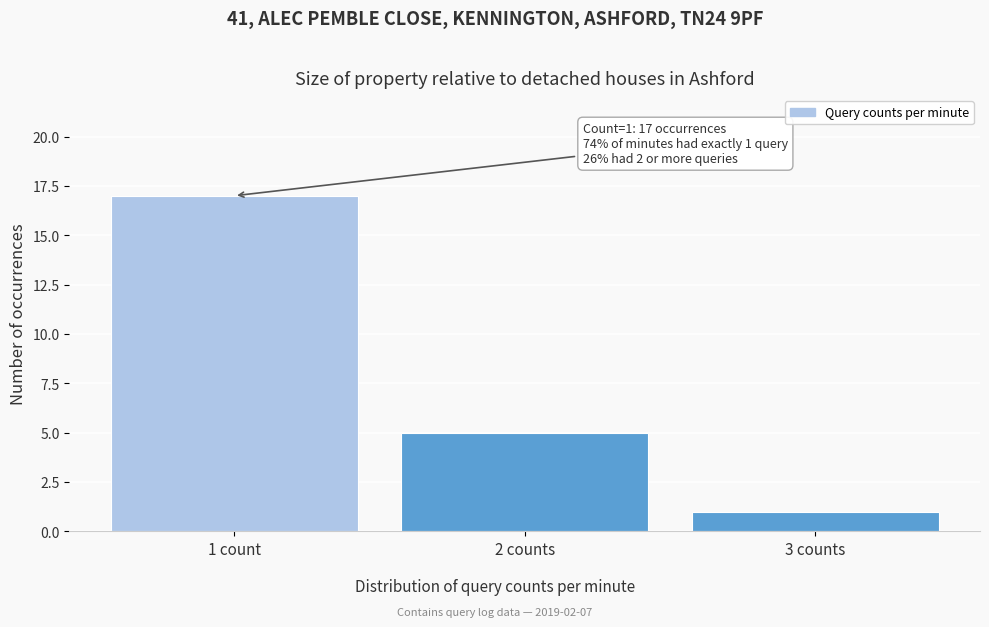

Reading left to right, list all the values displayed in this chart.

1 count=17	2 counts=5	3 counts=1